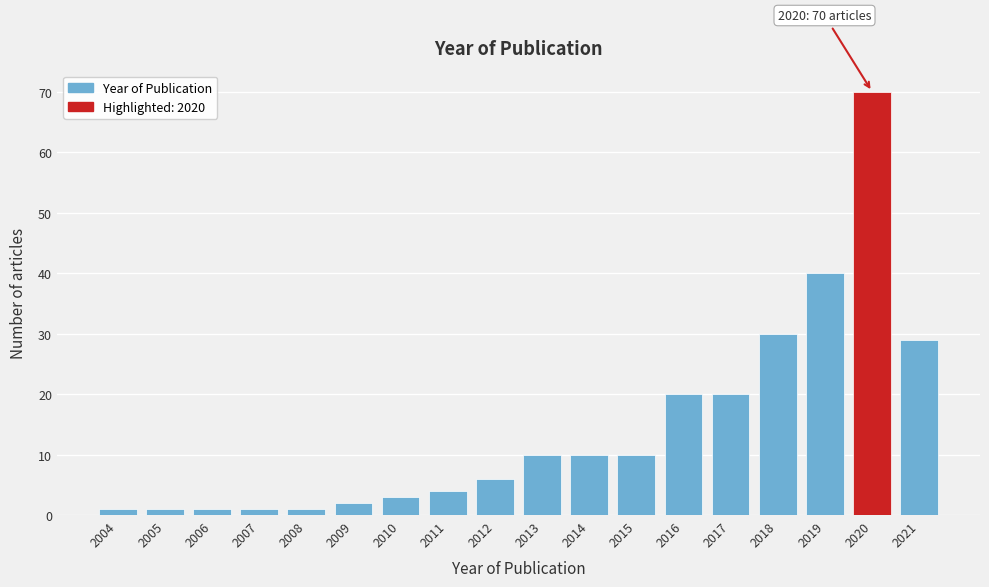

Reading left to right, what are all the values shown in this chart?

1	1	1	1	1	2	3	4	6	10	10	10	20	20	30	40	70	29